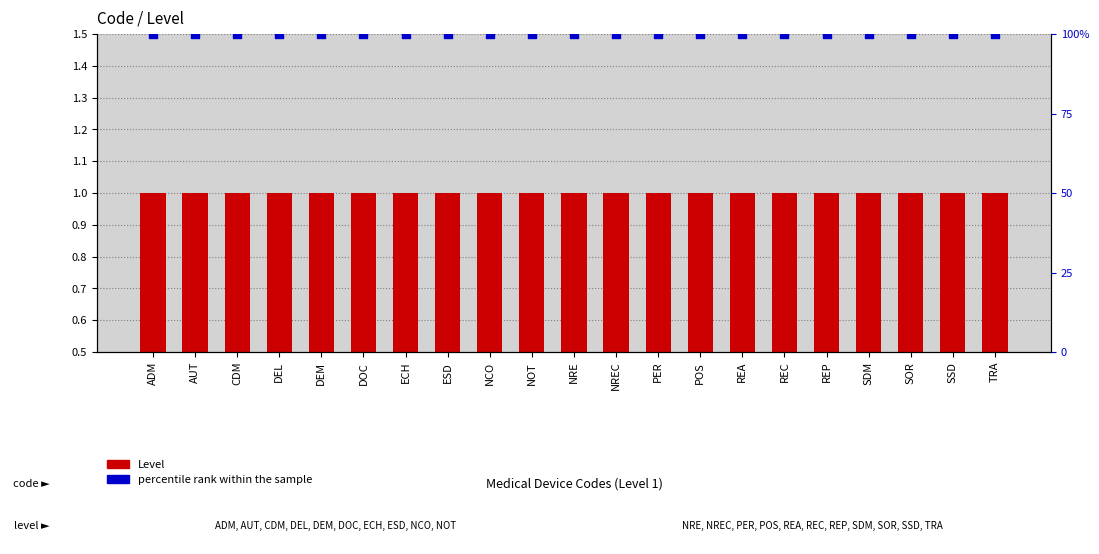

Is the value of Level at PER greater than the value of percentile rank within the sample at DEL?

No